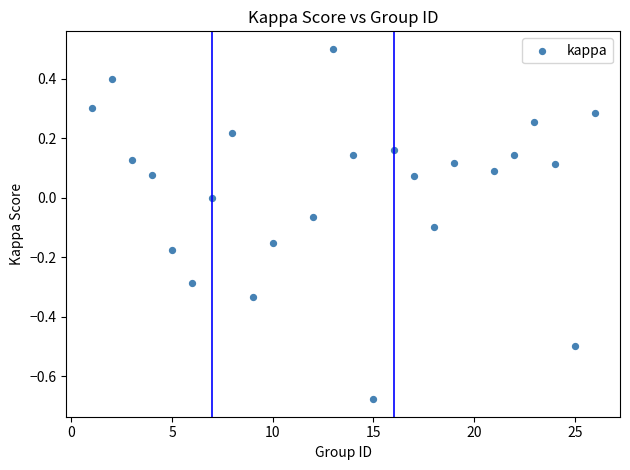

What is the range of X values (max minus min)?

25.0